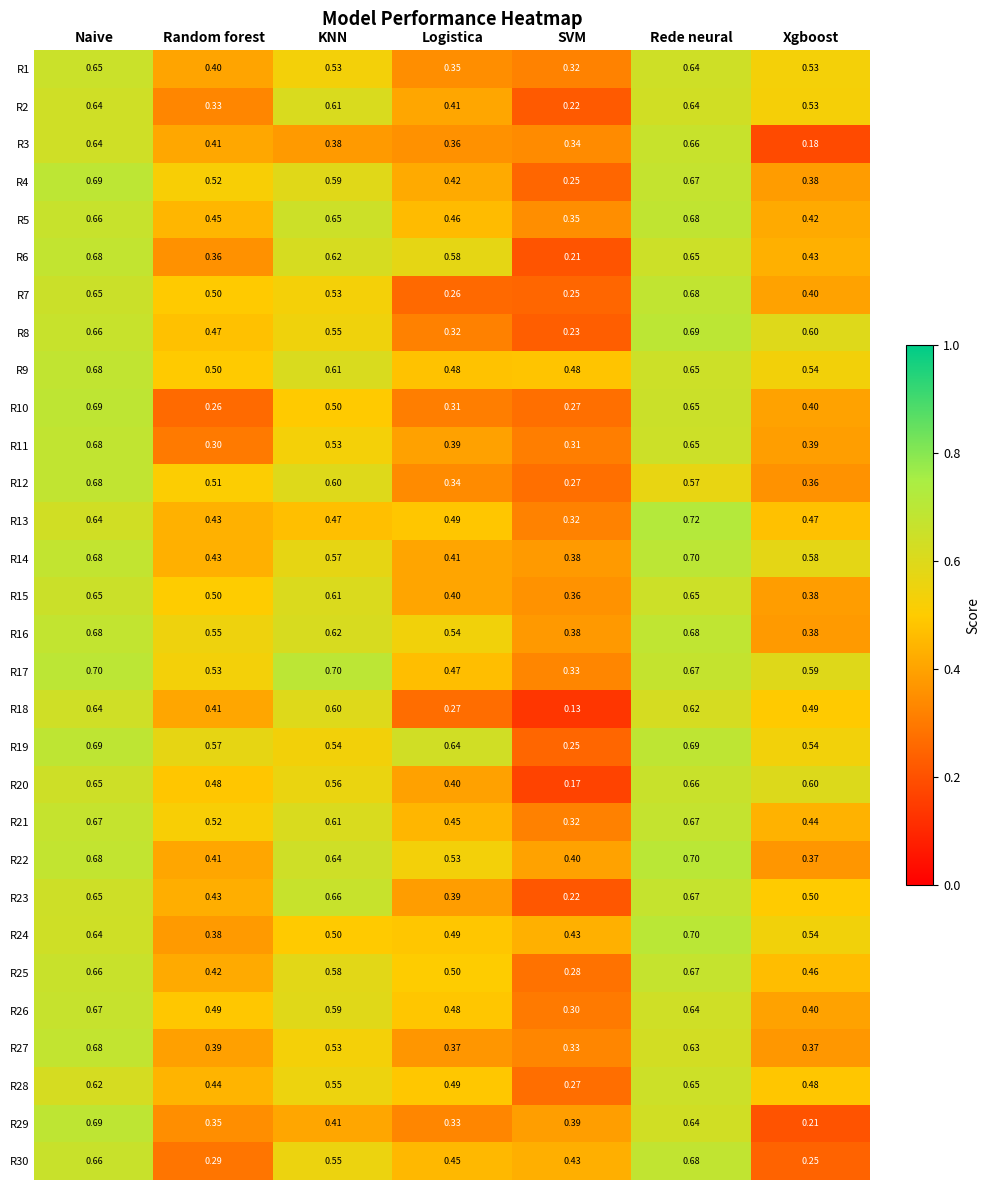

Is the value of R5 at Rede neural greater than the value of R17 at Logistica?

Yes